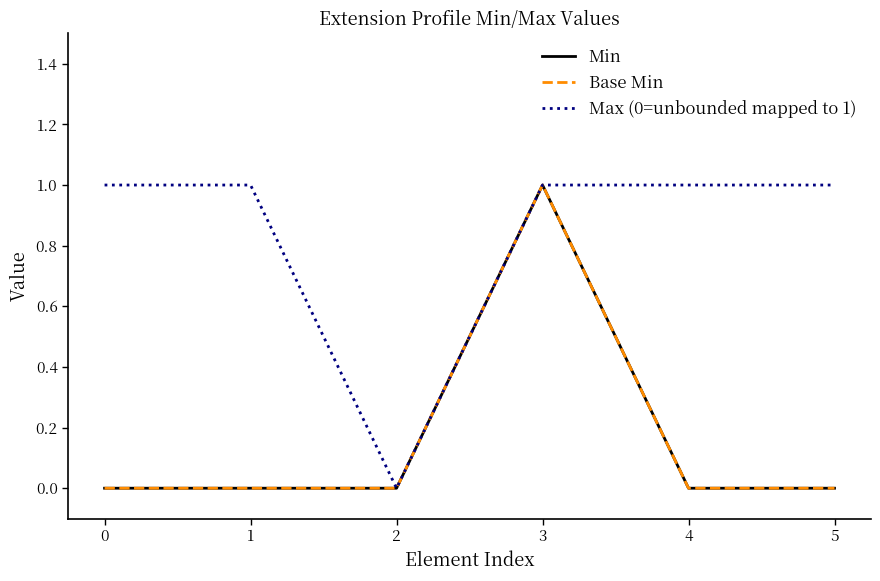

Which series has the largest total across all categories?

Max (0=unbounded mapped to 1)